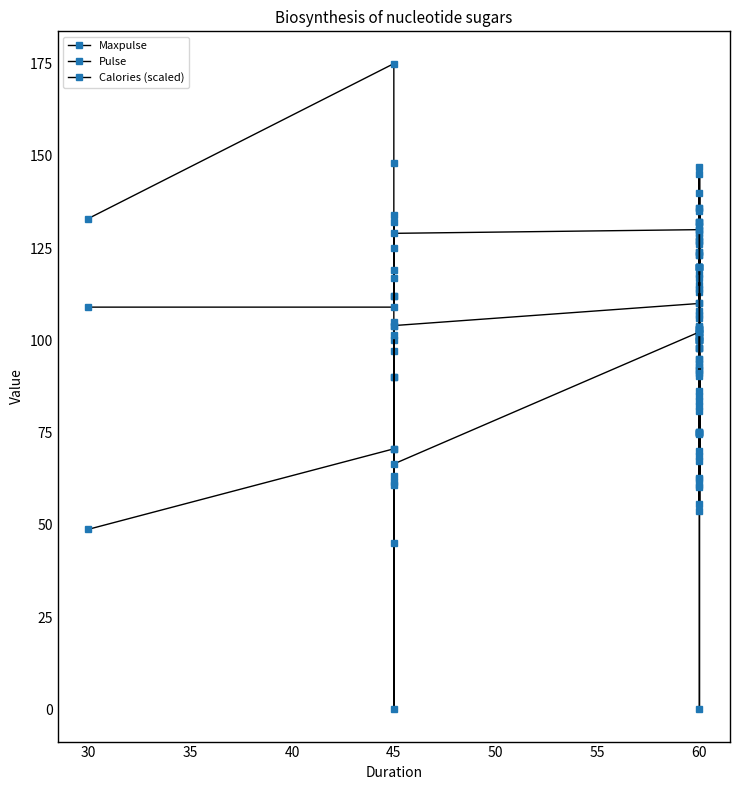

At how many categories does at least one series exceed 171?

1